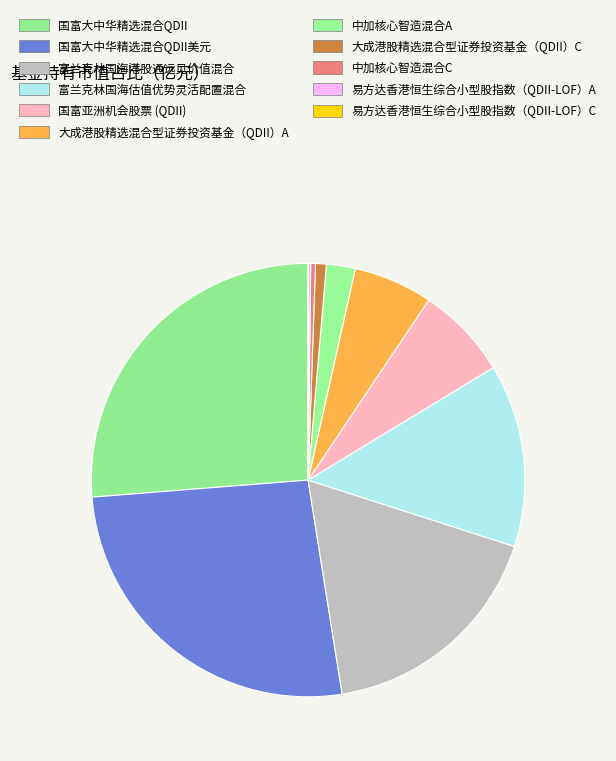

Does any single category account for the majority?

No